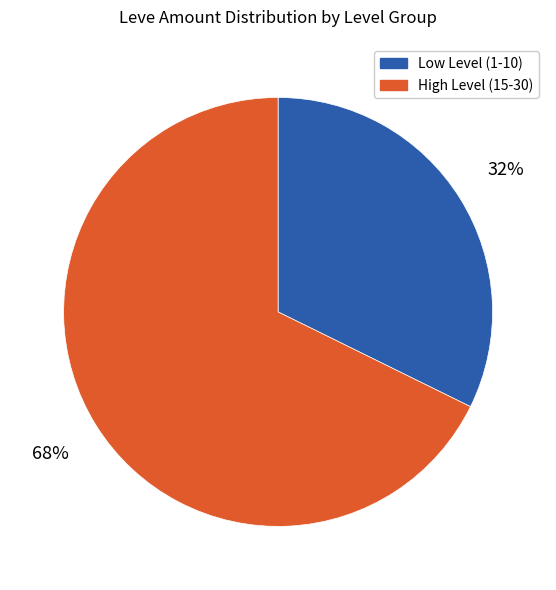

Is there any slice that represents more than half of the pie?

Yes